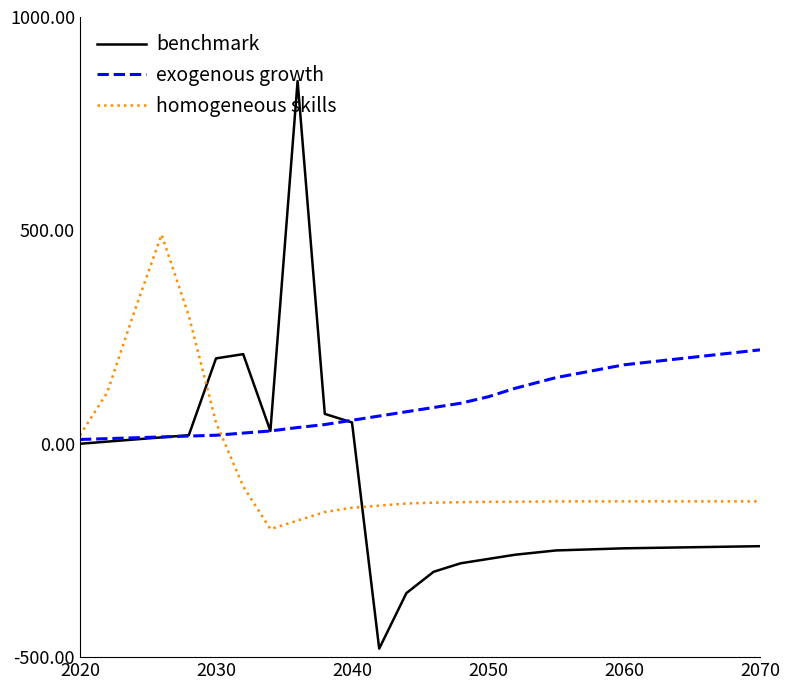

List the series in order of their peak value, highest first.

benchmark, homogeneous skills, exogenous growth